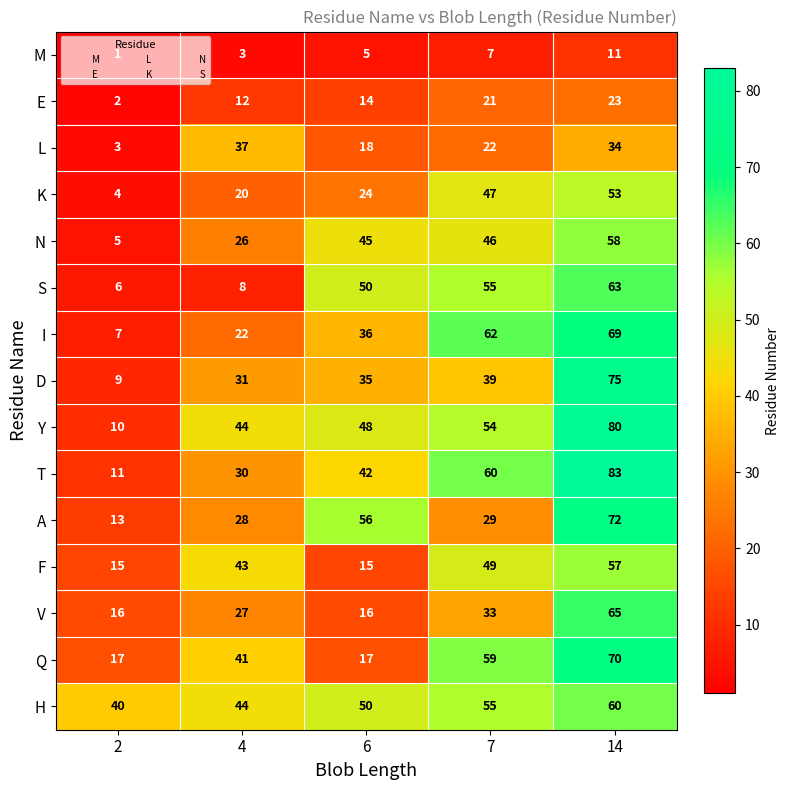

Read the H value at 14, to the nearest 10.

60